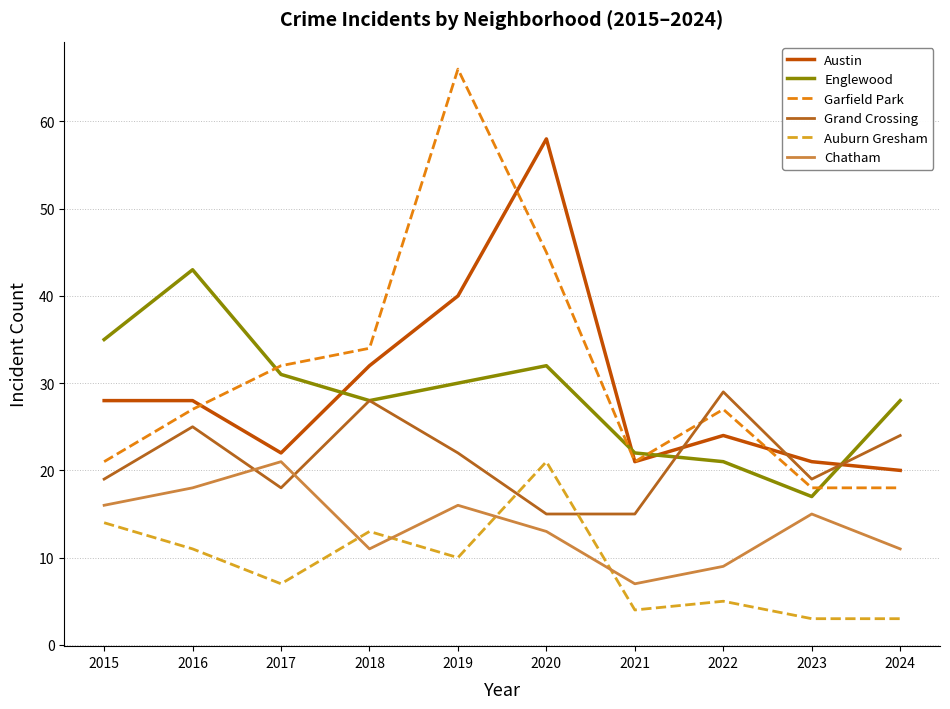

True or false: Englewood has more than 2 points higher than both neighbors.

False